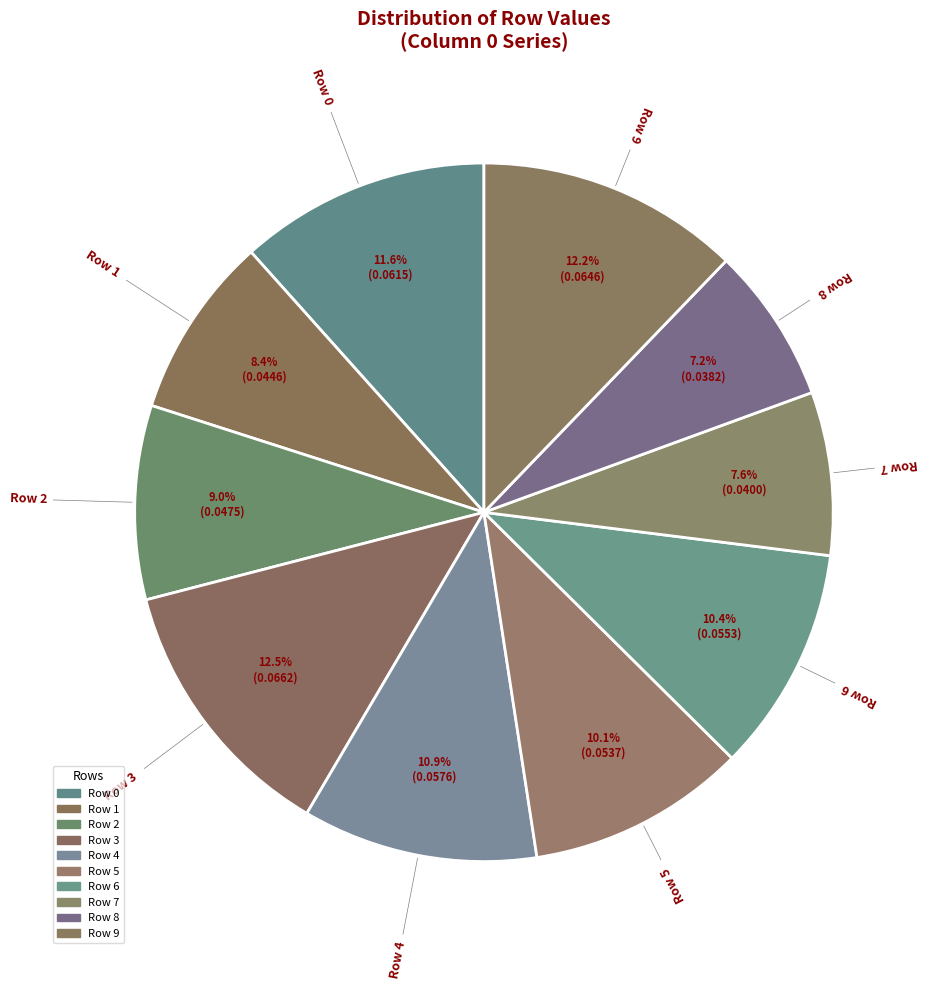

How many slices are in this pie chart?

10